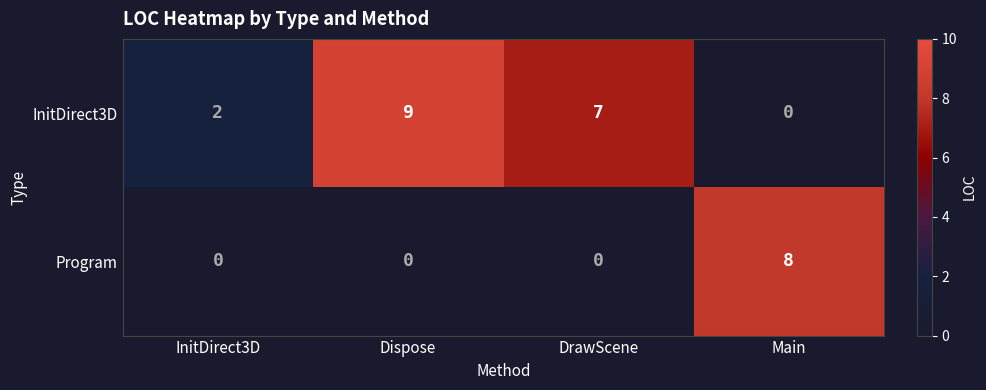

At DrawScene, list the series in order from smallest to largest.

Program, InitDirect3D